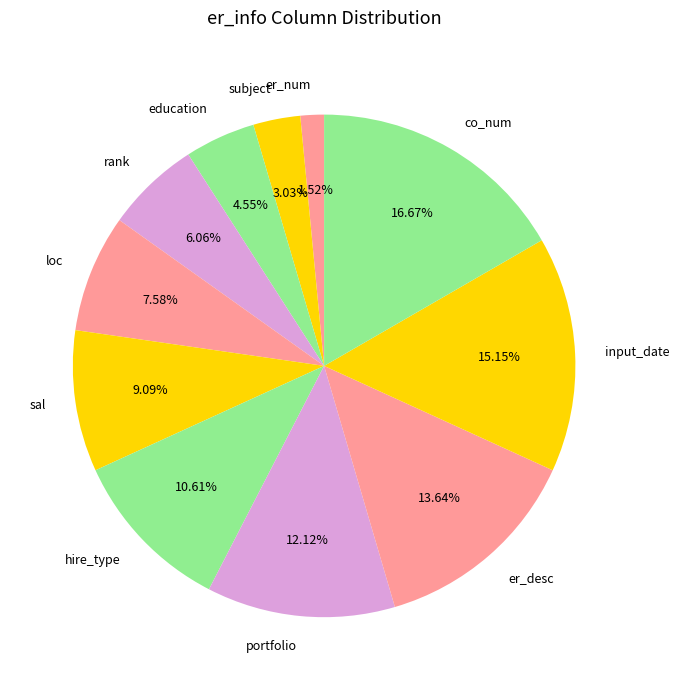

What portion of the pie excludes er_desc?

86.4%